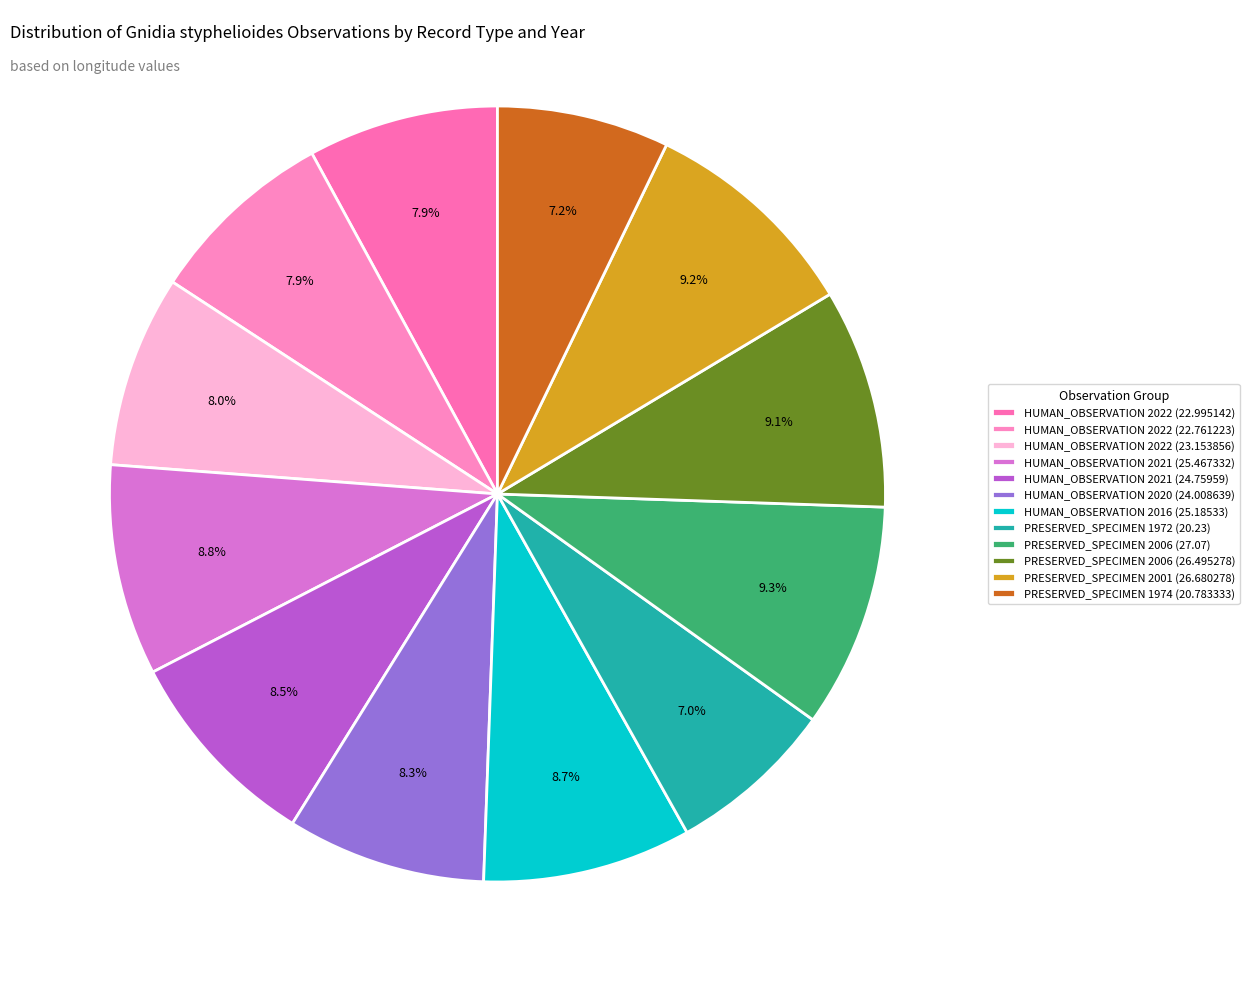

To the nearest percent, what portion does PRESERVED_SPECIMEN 1974 (20.783333) represent?

7%